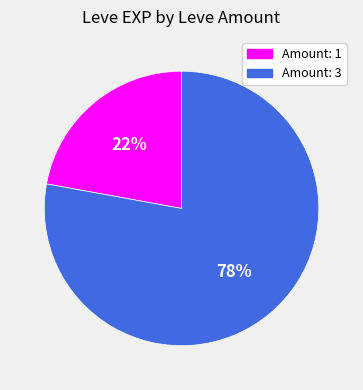

Which category has the smallest portion of the pie?

Amount: 1